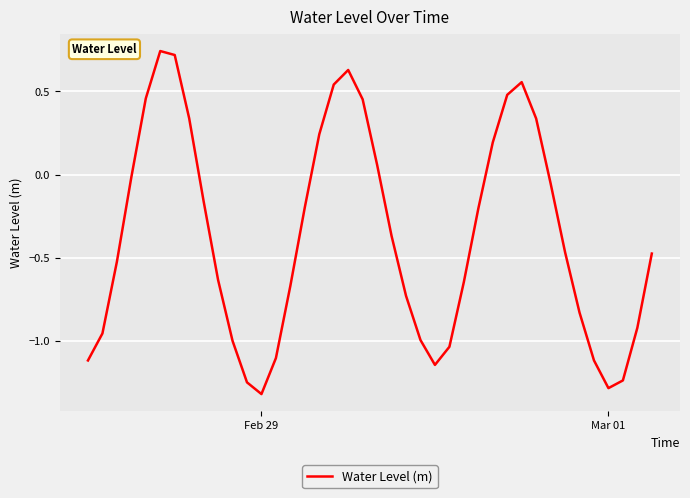

Does the chart have visible grid lines?

Yes